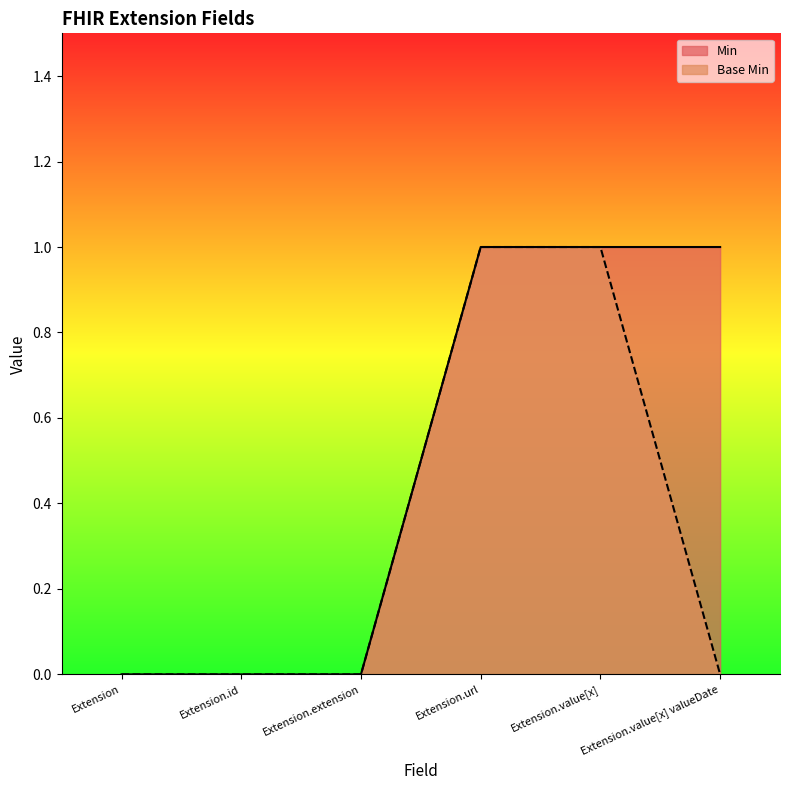

Which label corresponds to the smallest value in the chart?

Extension